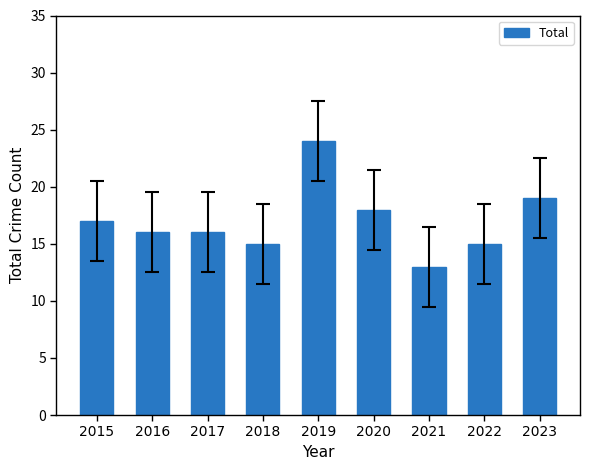

Reading right to left, transcribe all the data shown in this chart.

2023=19	2022=15	2021=13	2020=18	2019=24	2018=15	2017=16	2016=16	2015=17